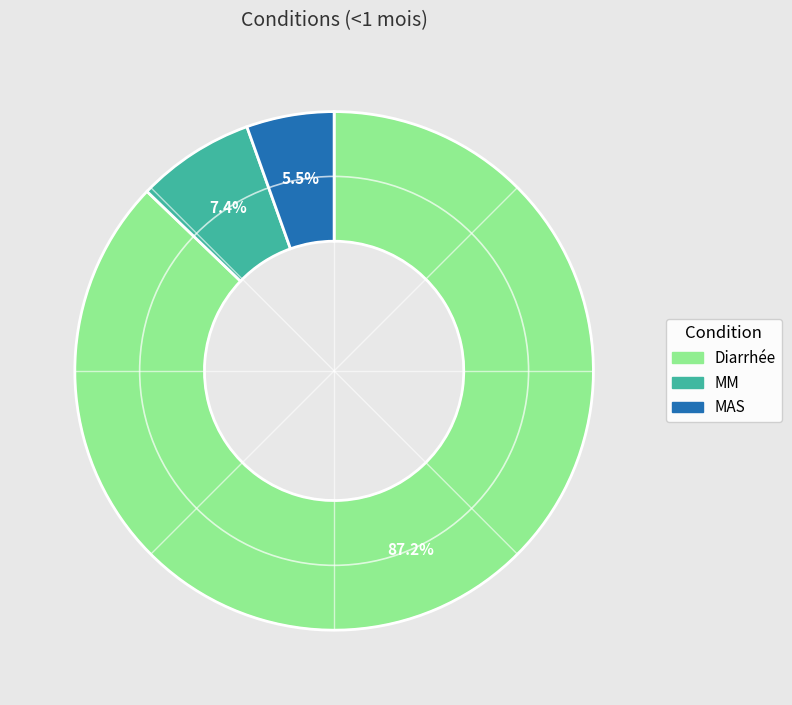

To the nearest percent, what percentage of the pie is MM?

7%